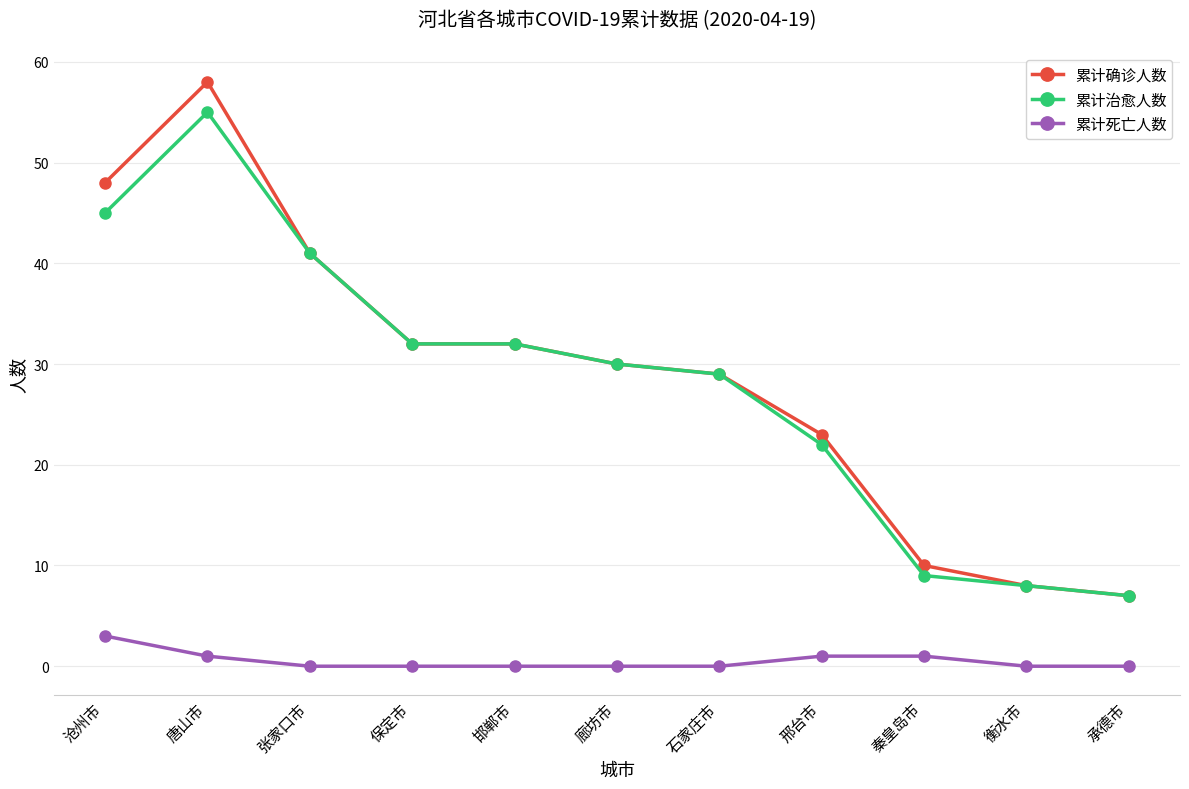

What is the difference between the highest and lowest values at 廊坊市?

30